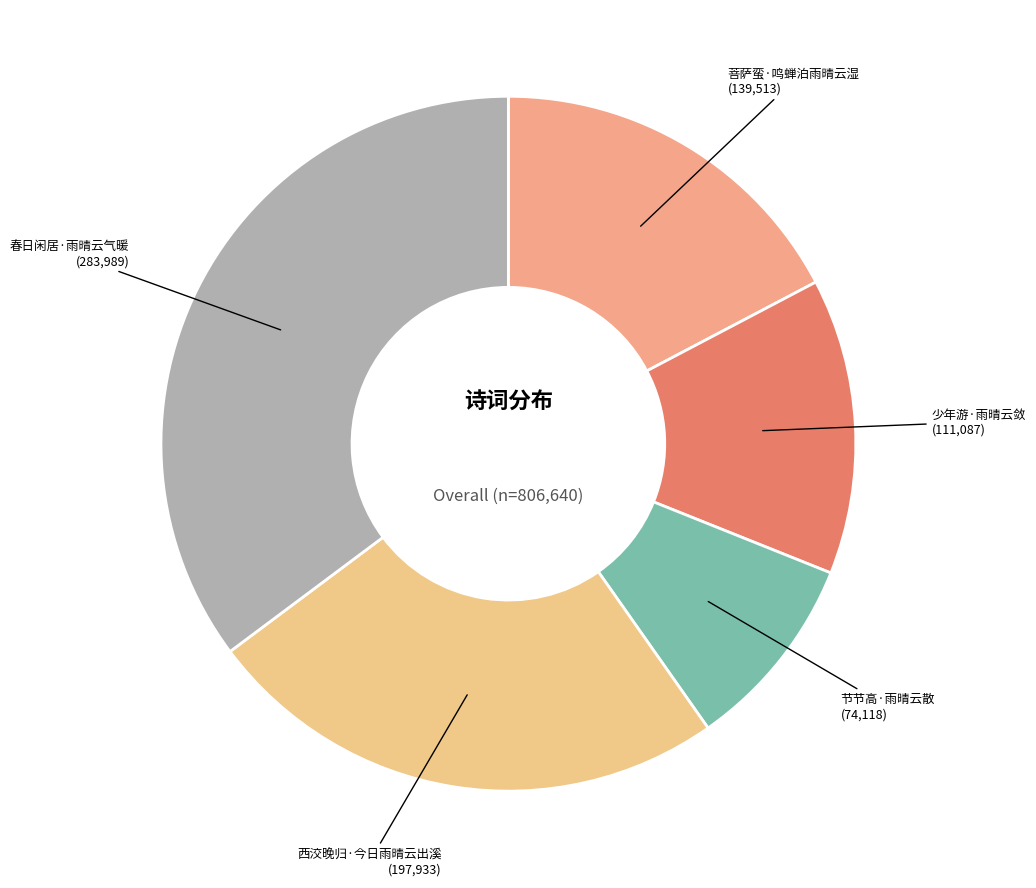

Is it true that 西洨晚归·今日雨晴云出溪 is 37% of the pie?

False